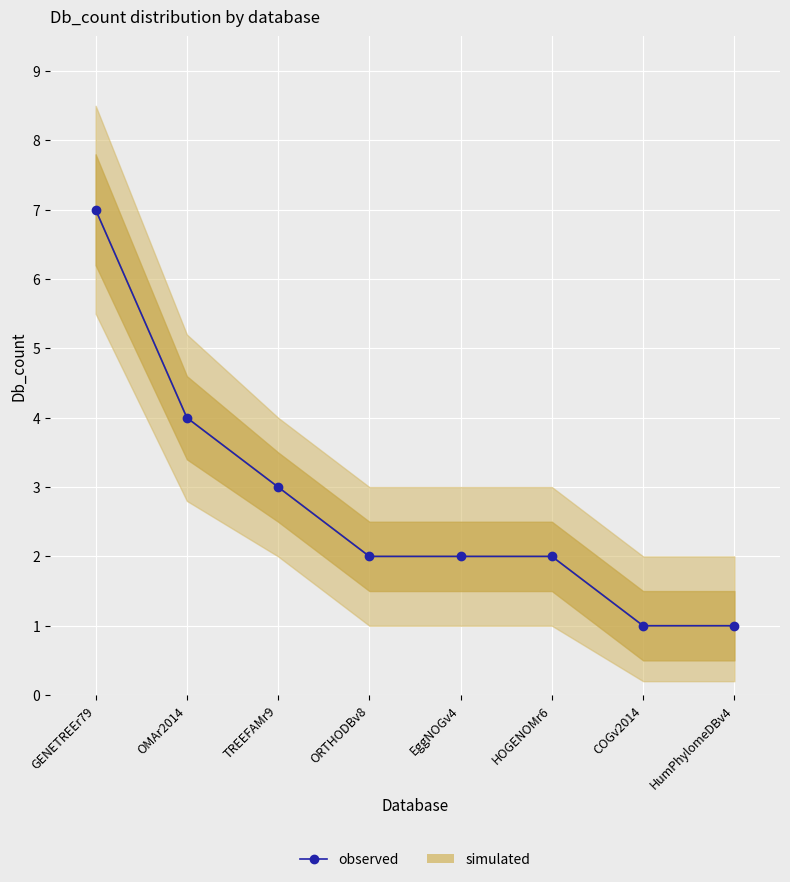

What is the average value?

3